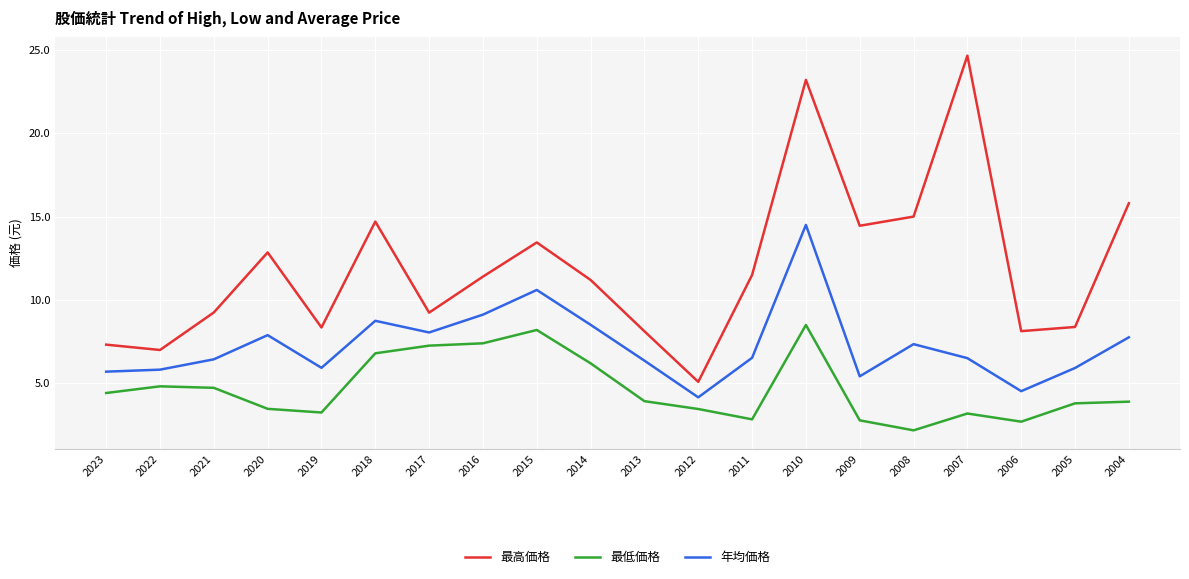

Is it true that 最高価格 equals 12.5 at 2010?

False